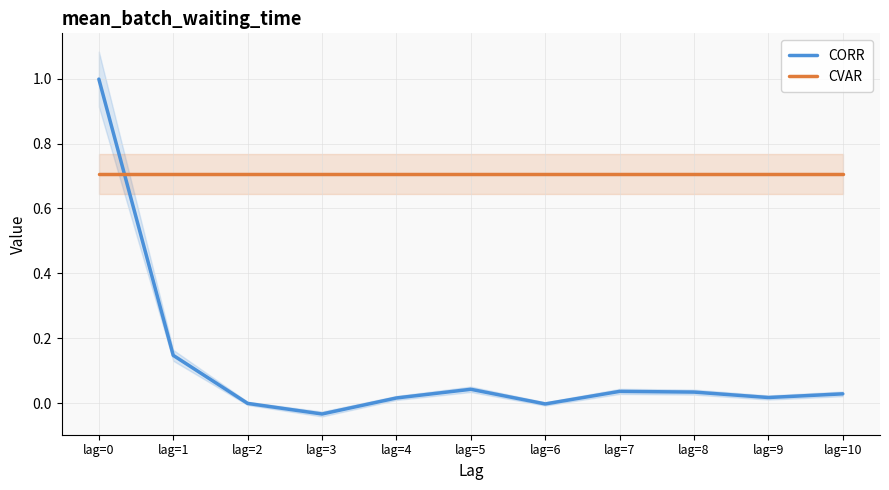

List the series in order of their peak value, highest first.

CORR, CVAR